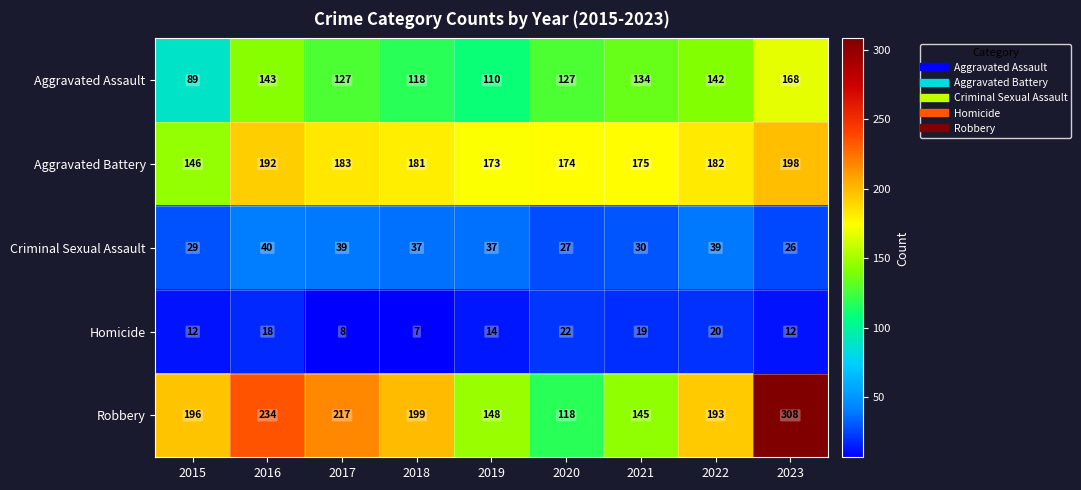

At which category is the sum across all series the highest?

2023